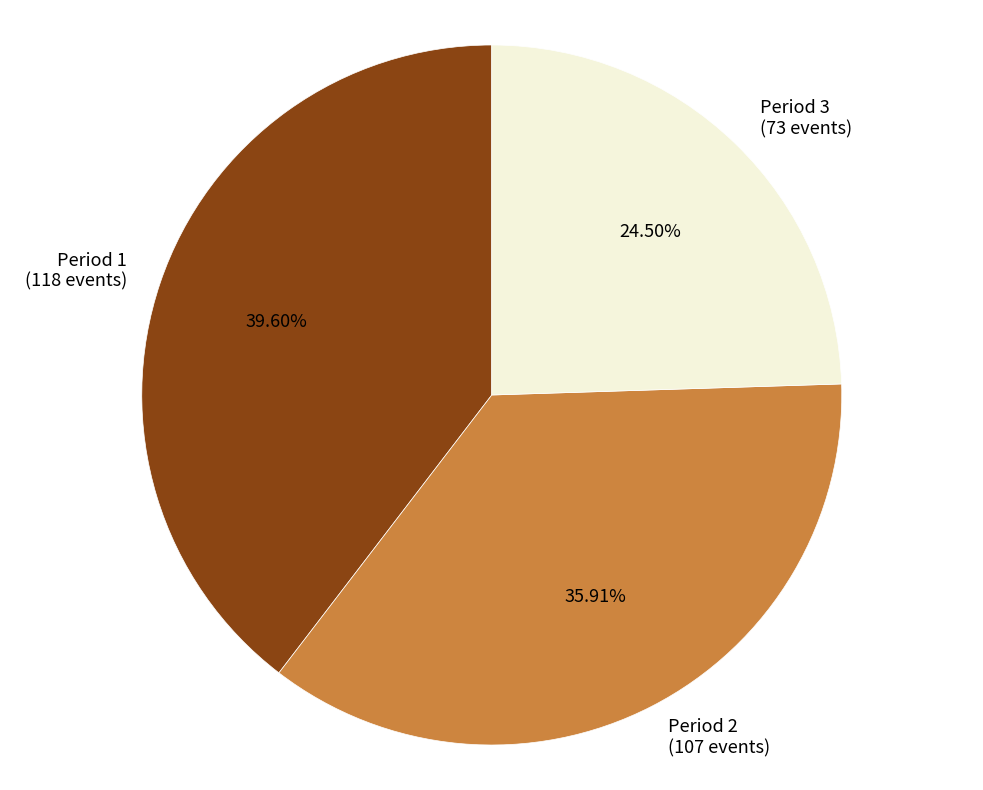

Is the sum of Period 1 and Period 2 greater than half?

Yes